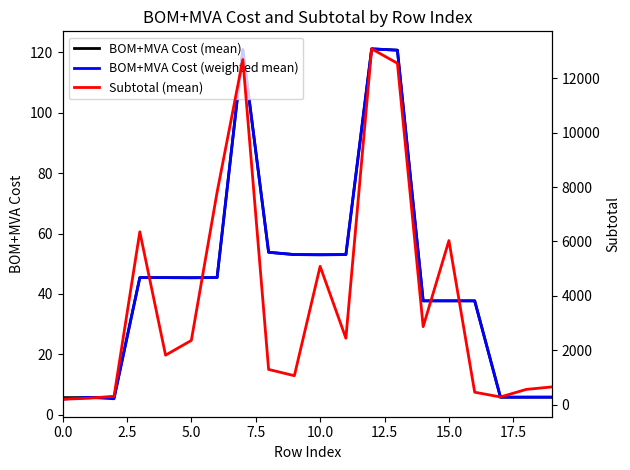

How many distinct data groups are displayed?

3